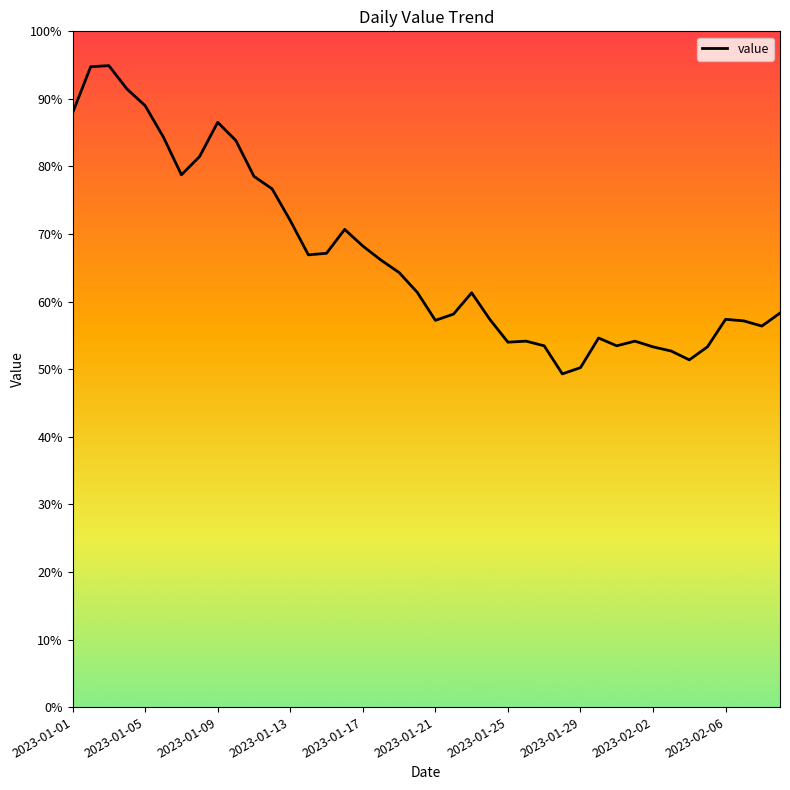

Is this an area chart (filled region under the line)?

No